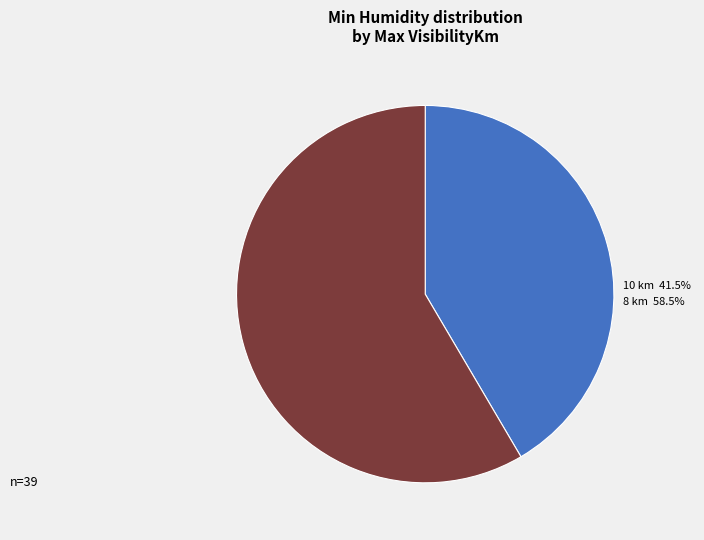

Is there a majority slice in this chart?

Yes